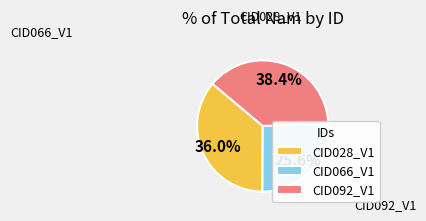

To the nearest percent, what percentage of the pie is CID066_V1?

26%